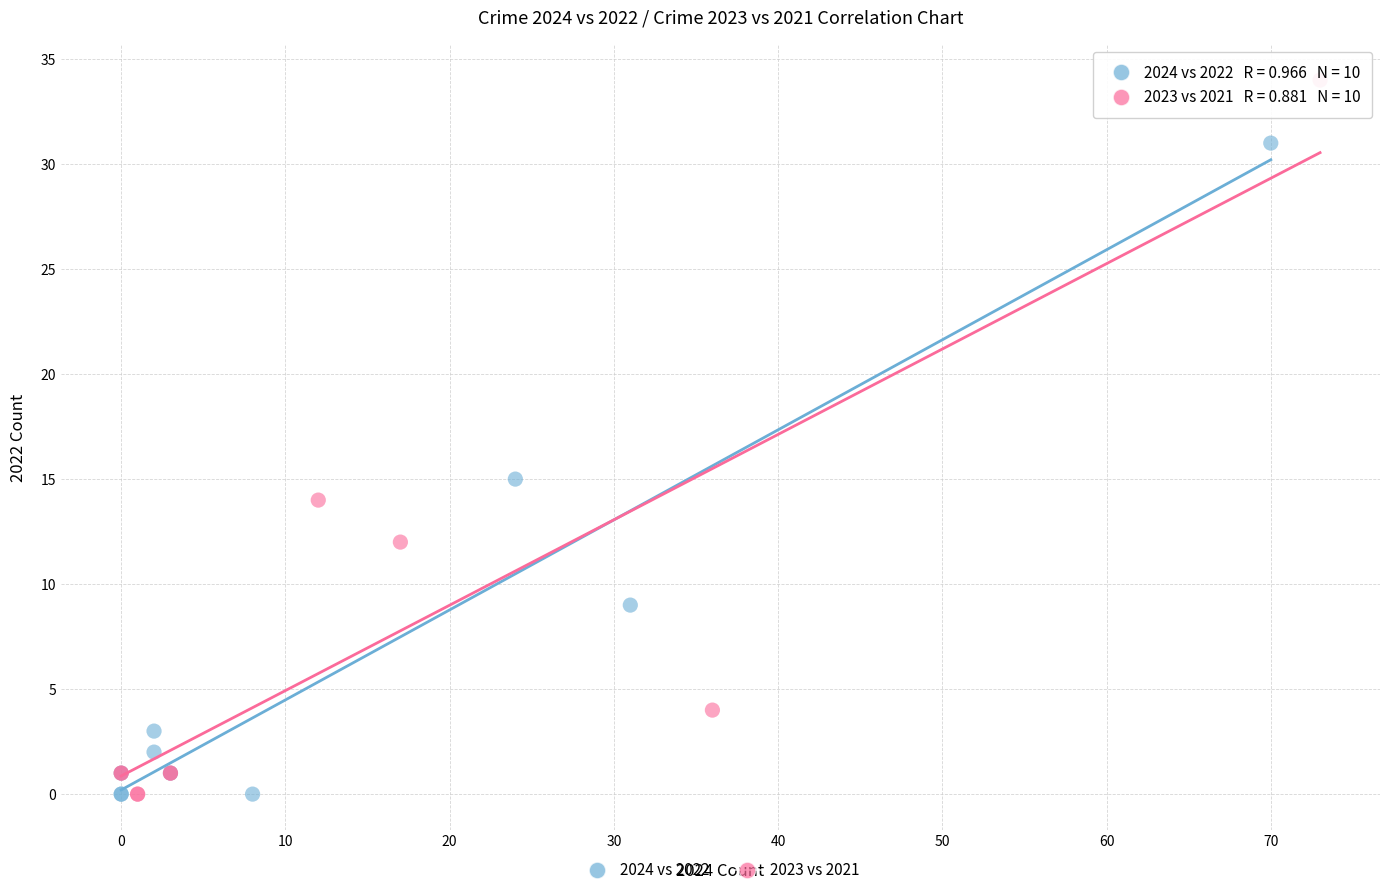

Which series has the largest Y range (max minus min)?

2023 vs 2021